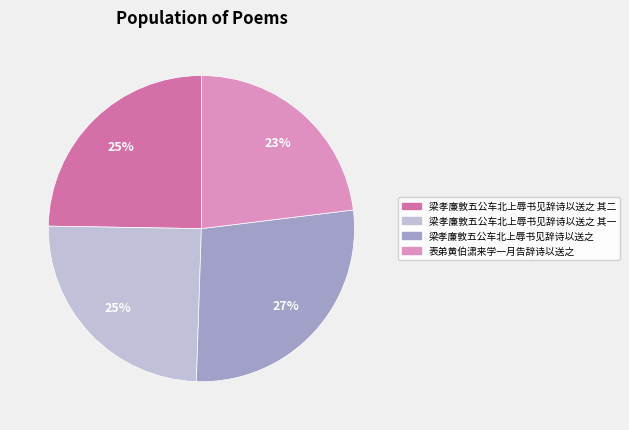

Approximately how many times larger is the value at 梁孝廉敦五公车北上辱书见辞诗以送之 compared to 梁孝廉敦五公车北上辱书见辞诗以送之 其一?

1.1